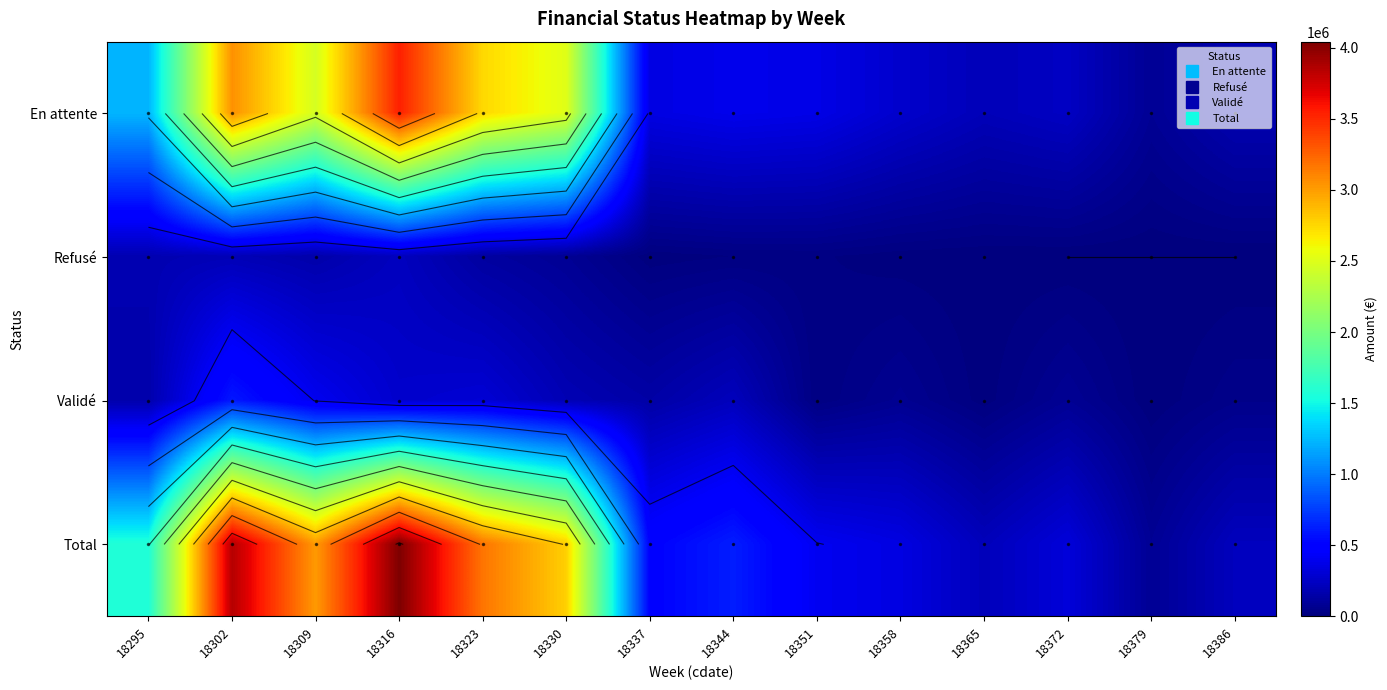

Which label corresponds to the smallest value in the chart?

18372